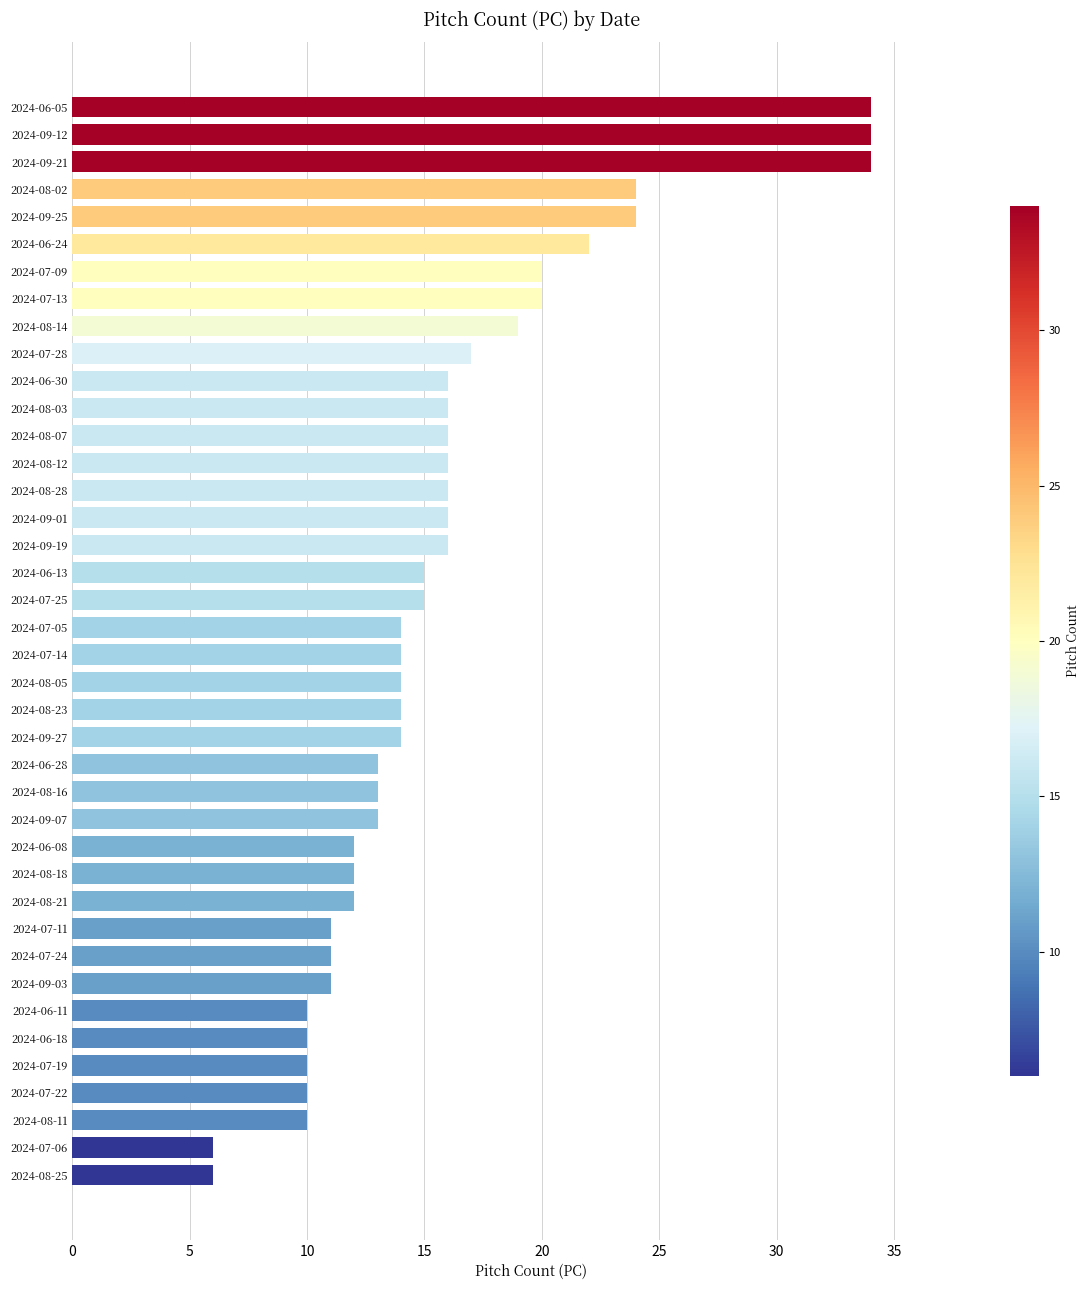

How many bars are there in total?

40